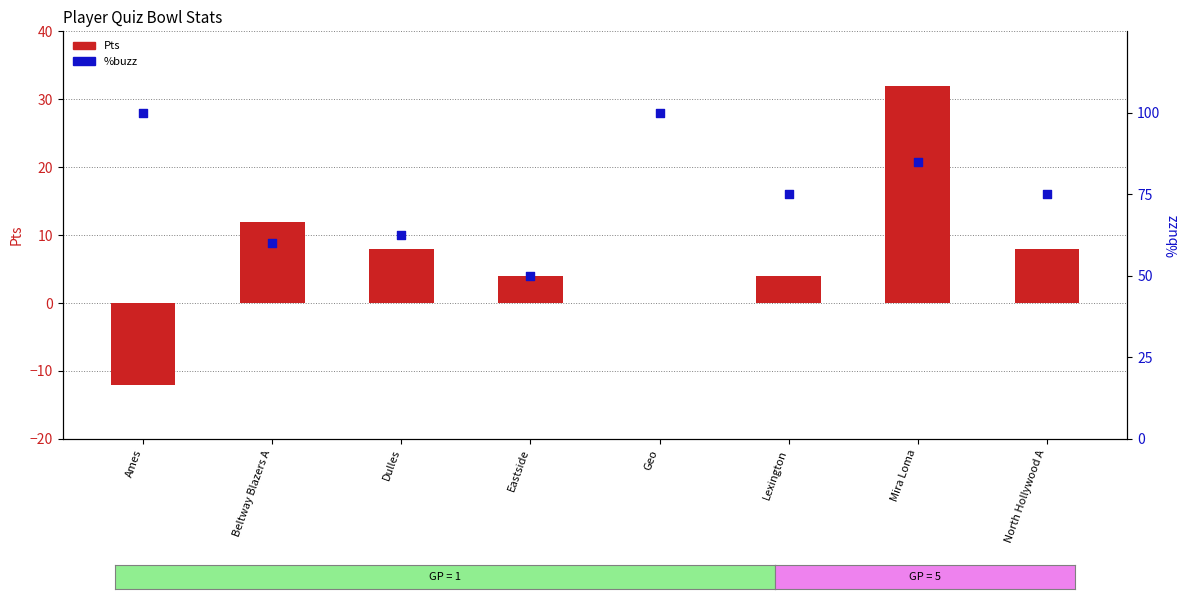

Which series has the largest total across all categories?

%buzz